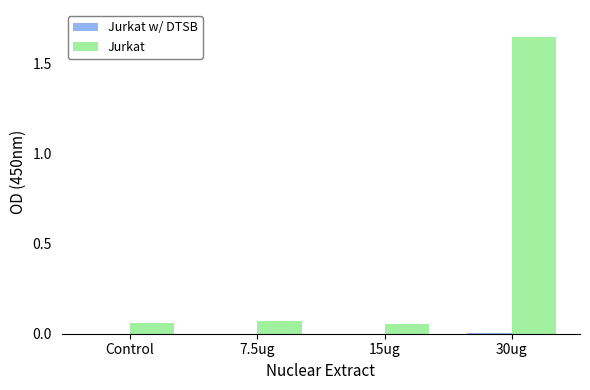

At which category is the sum across all series the highest?

30ug